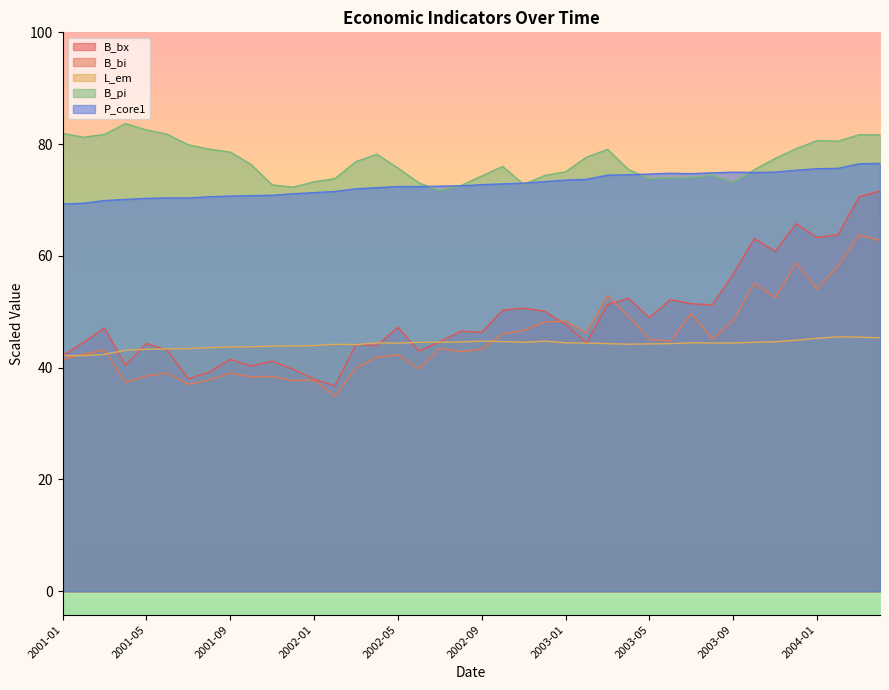

Rank the series at 2004-03 from lowest to highest value.

L_em, B_bi, B_bx, P_core1, B_pi